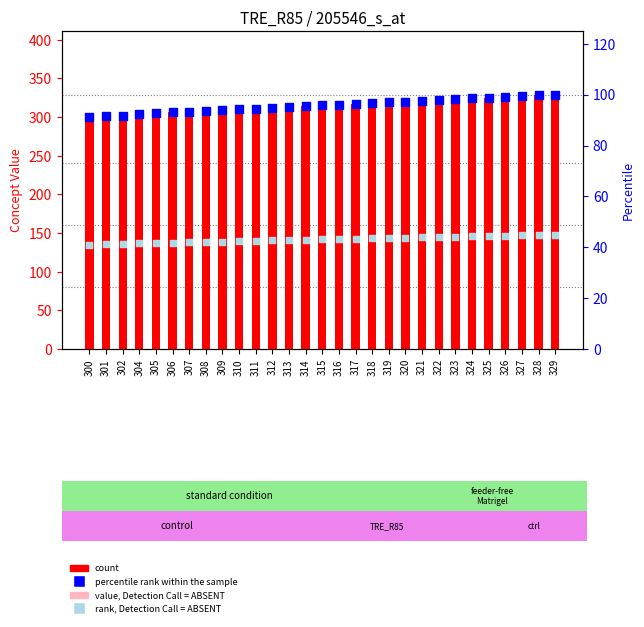

What are all the series names shown in the legend?

count, value, Detection Call = ABSENT, percentile rank within the sample, rank, Detection Call = ABSENT